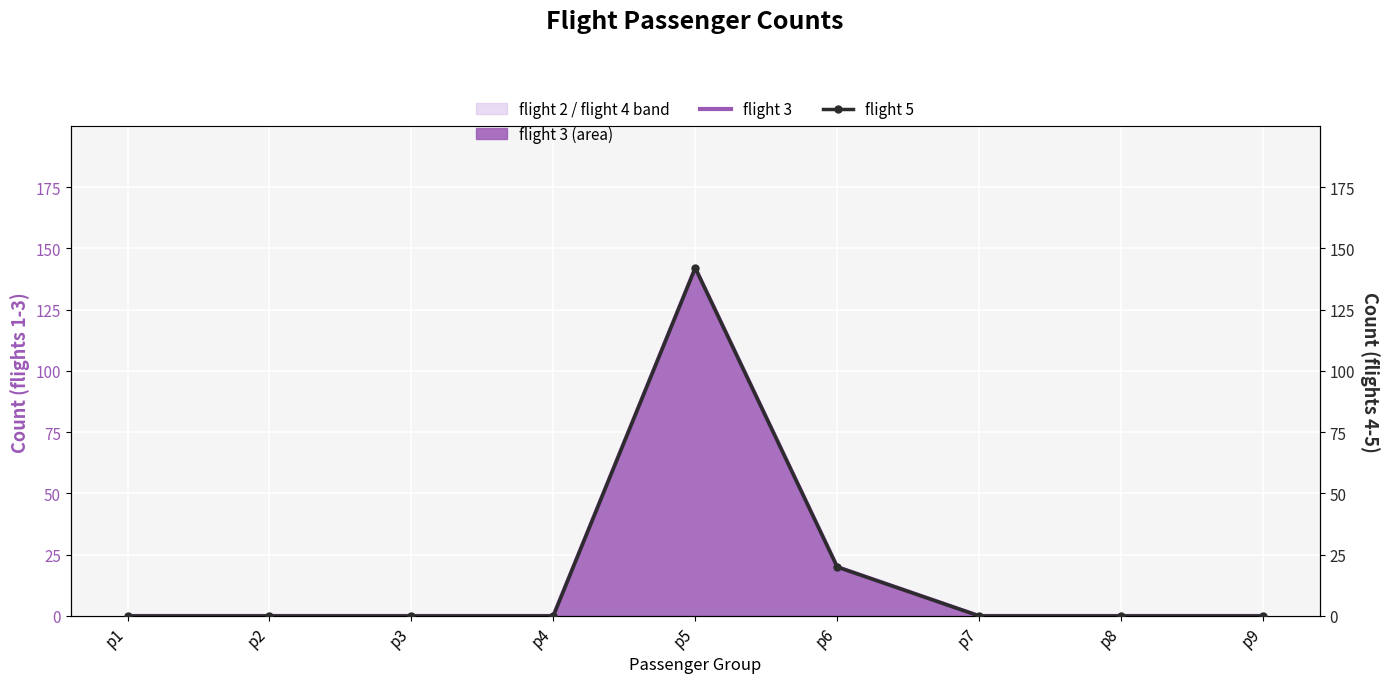

How many lines are shown in the chart?

2